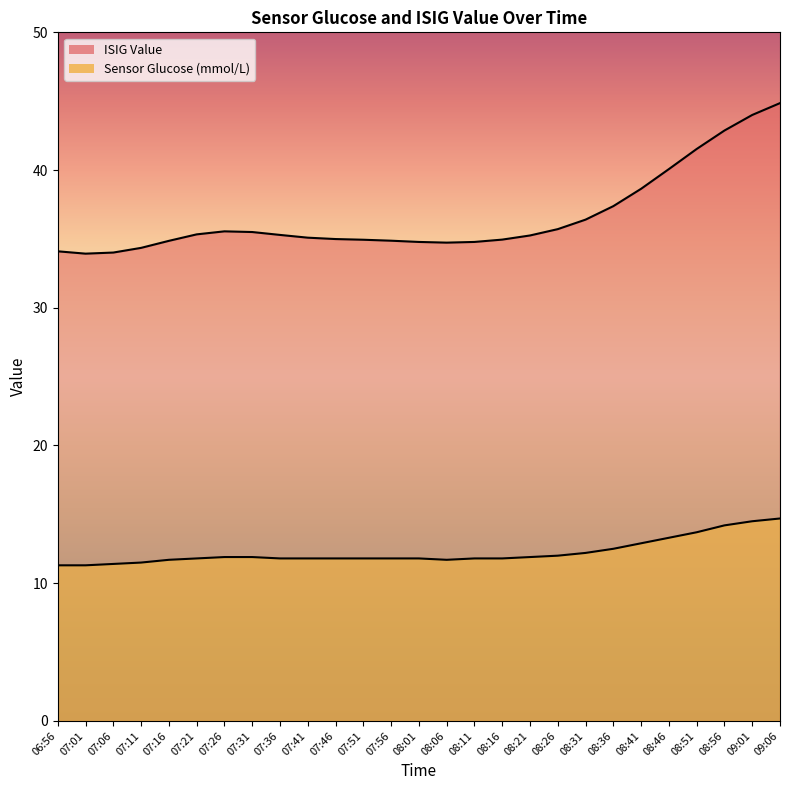

Which series has the largest total across all categories?

ISIG Value